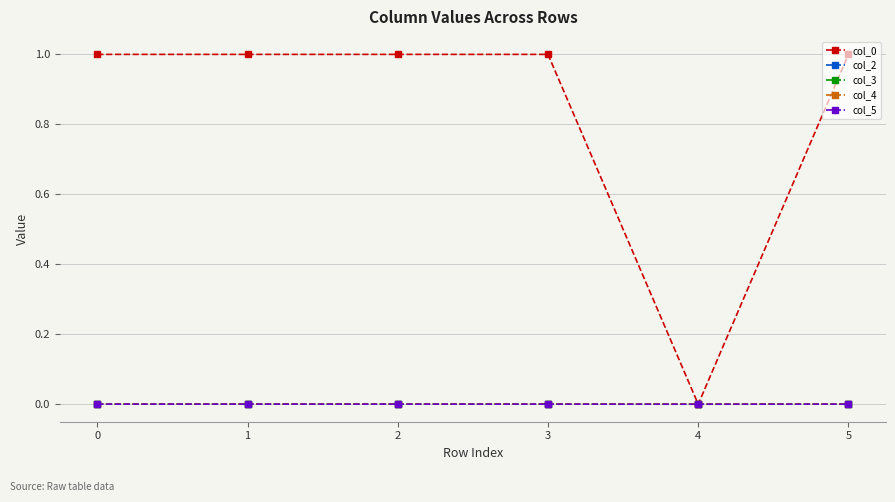

What is the maximum value shown in the chart?

1.0